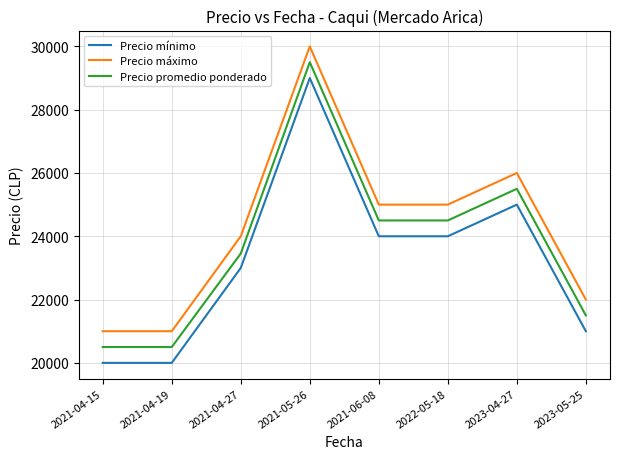

The Precio promedio ponderado series shows 9686 at 2021-04-19. True or false?

False